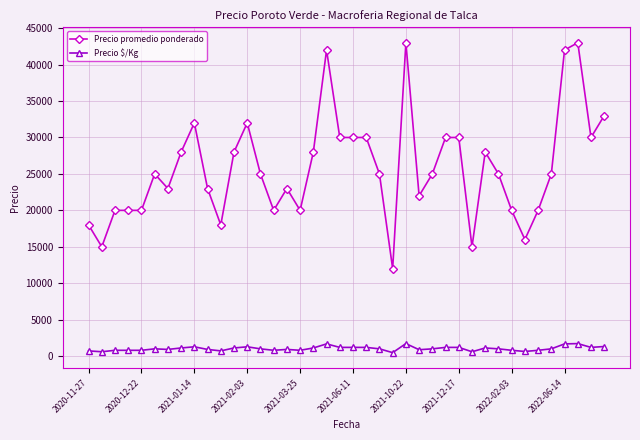

What are all the series names shown in the legend?

Precio promedio ponderado, Precio $/Kg